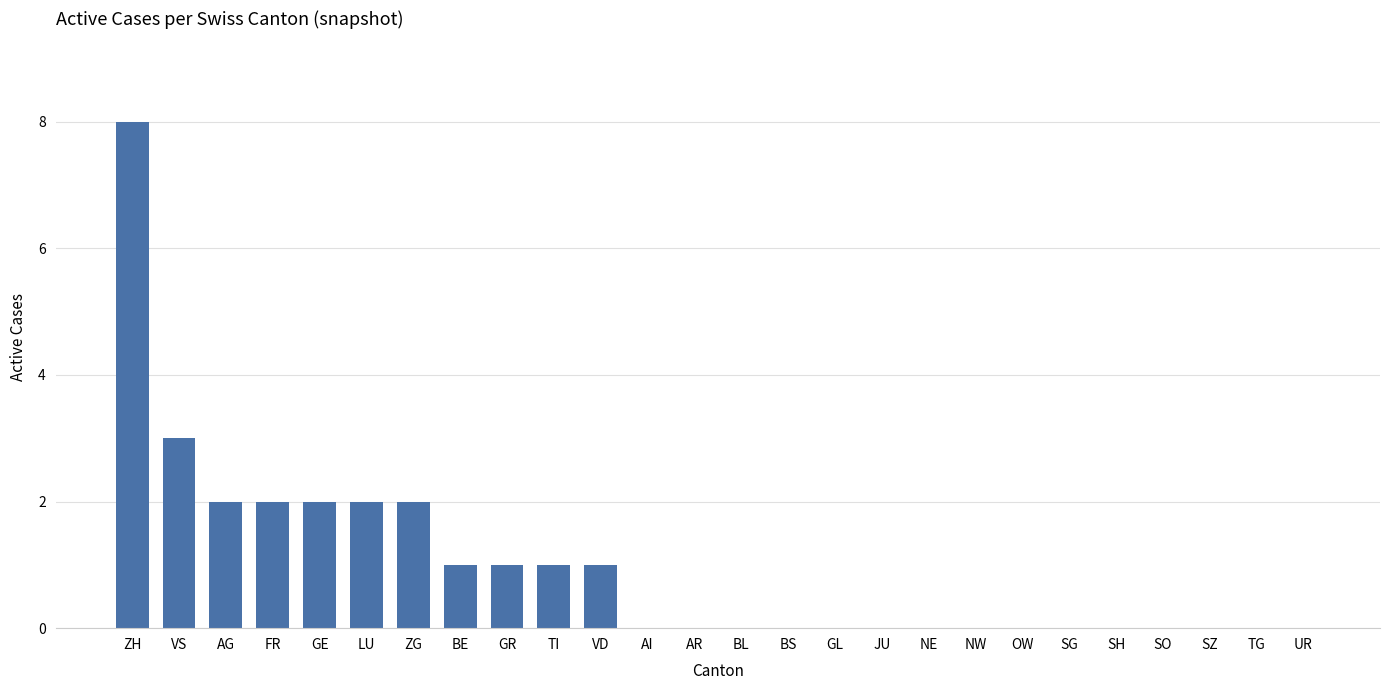

What is the sum of all values?

25